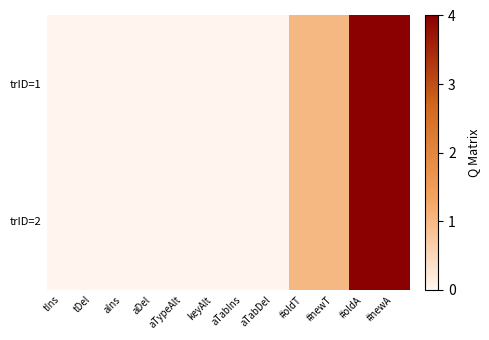

Rank the series at tDel from lowest to highest value.

trID=1, trID=2